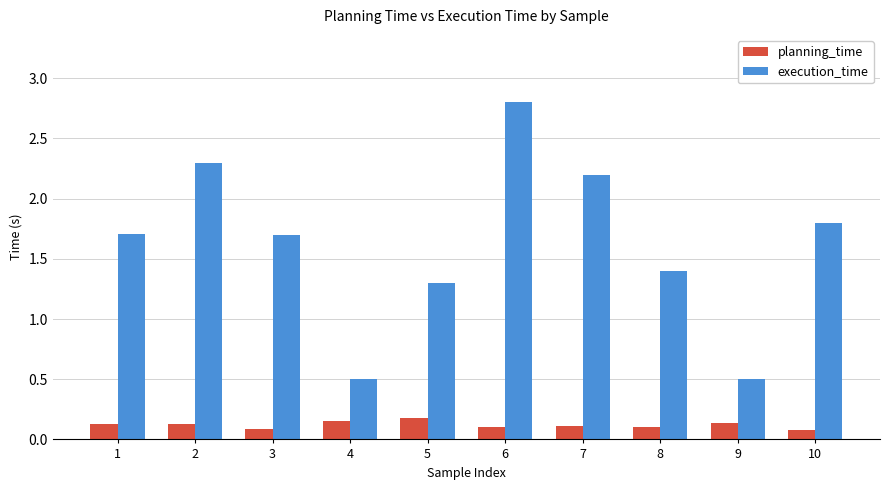

At which label does planning_time reach its peak?

5